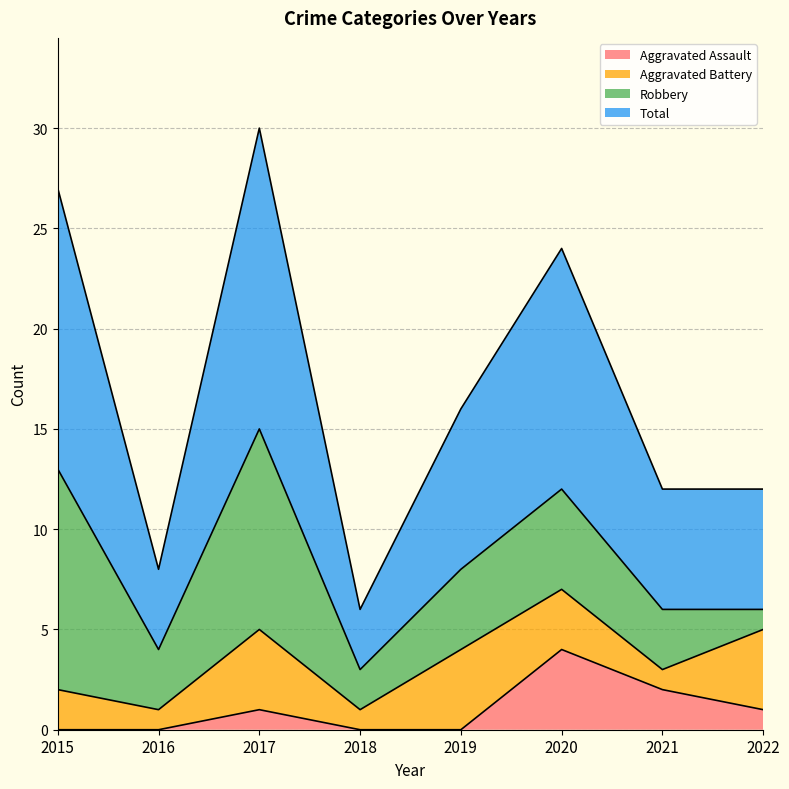

Does the chart display data point markers on the line(s)?

No